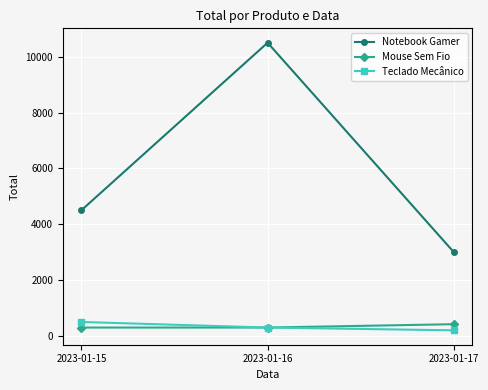

The value of Mouse Sem Fio at 2023-01-16 is 300. True or false?

True